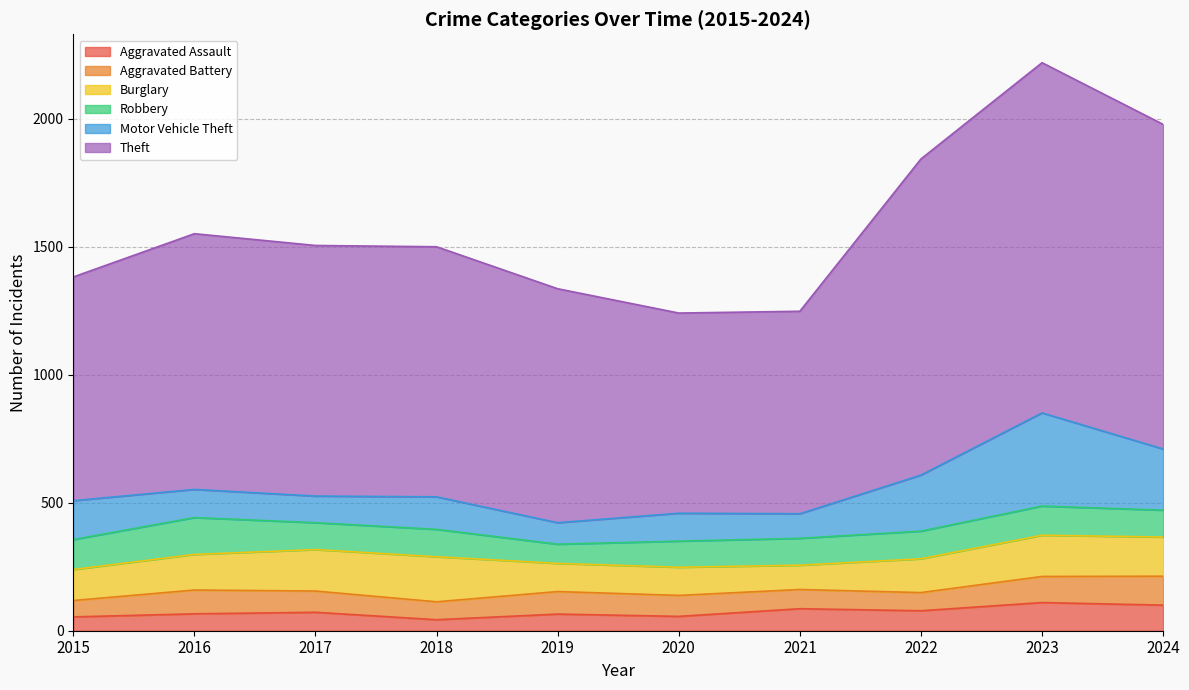

Where is the first local minimum for Motor Vehicle Theft?

2017